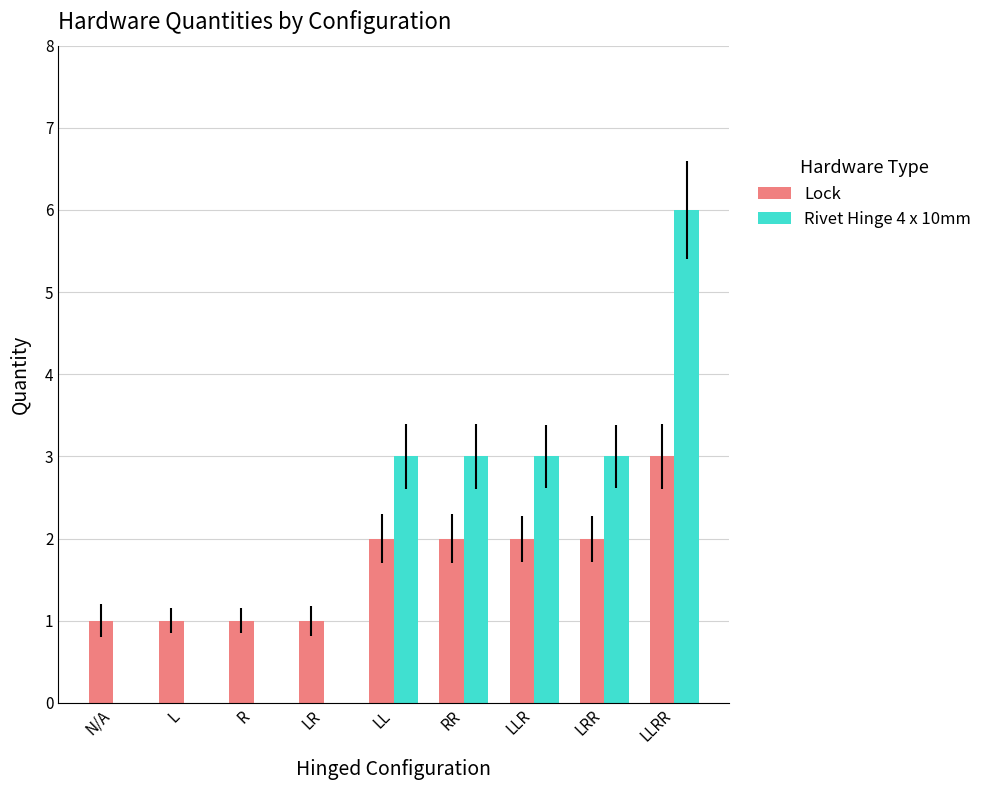

Which series has the widest spread of values?

Rivet Hinge 4 x 10mm